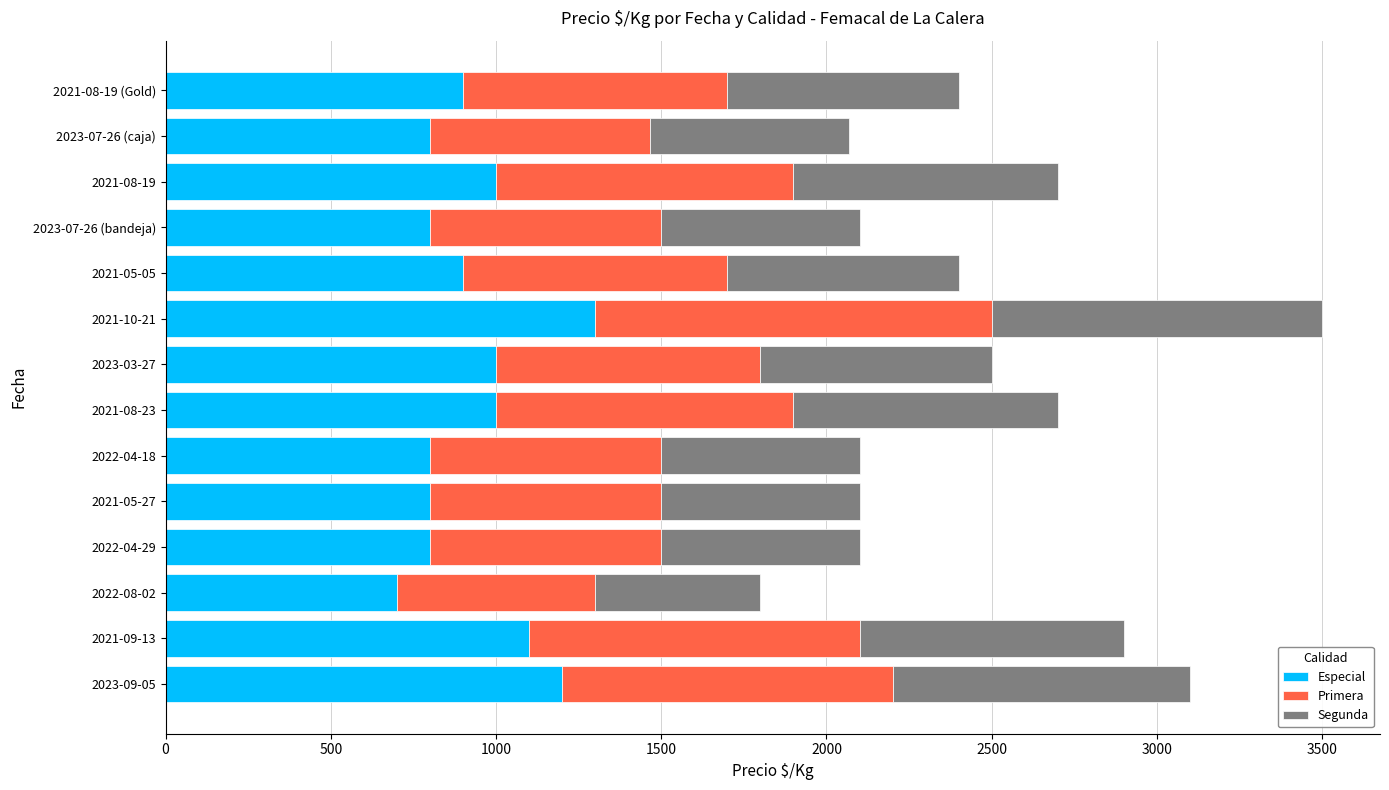

The value of Especial at 2023-09-05 is 1200. True or false?

True